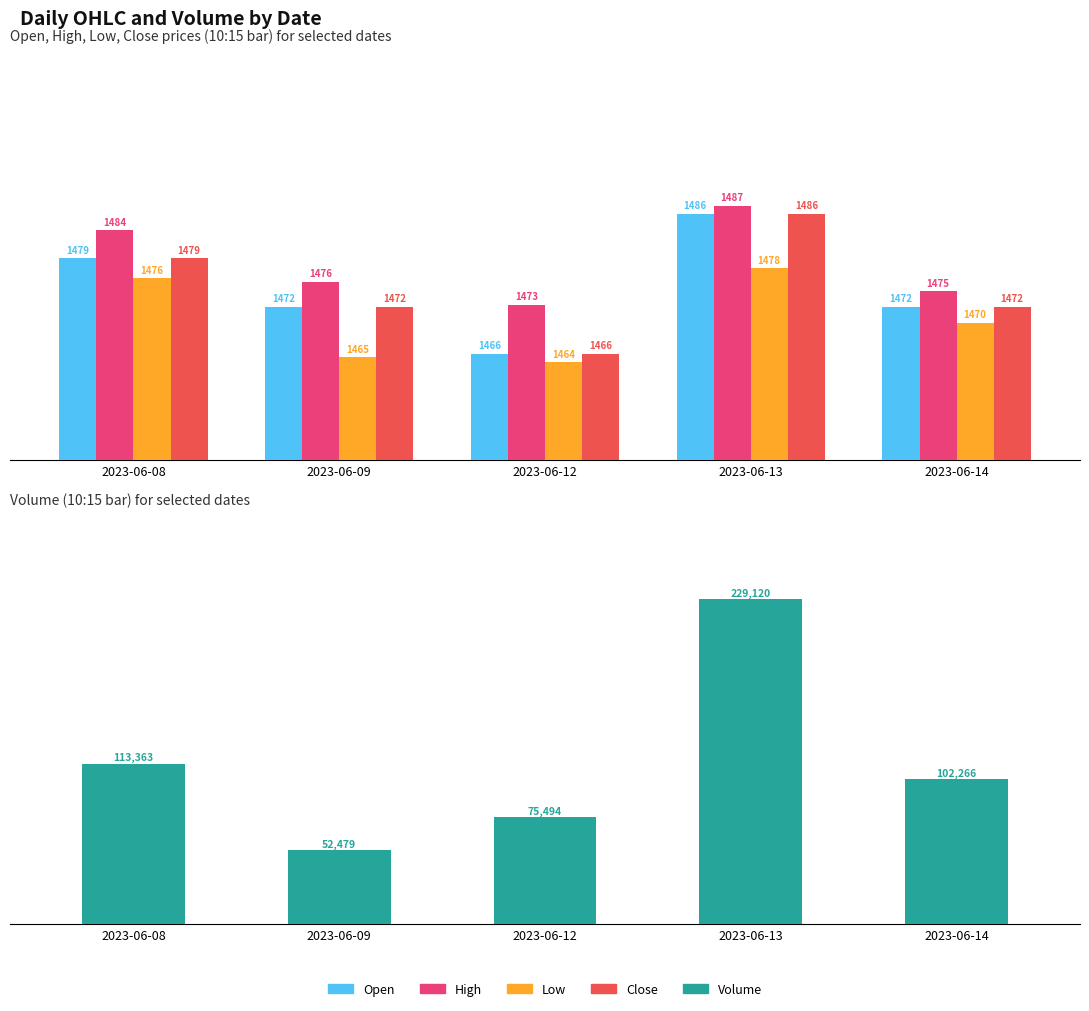

Rank the categories by Close value from lowest to highest.

2023-06-12, 2023-06-09, 2023-06-14, 2023-06-08, 2023-06-13